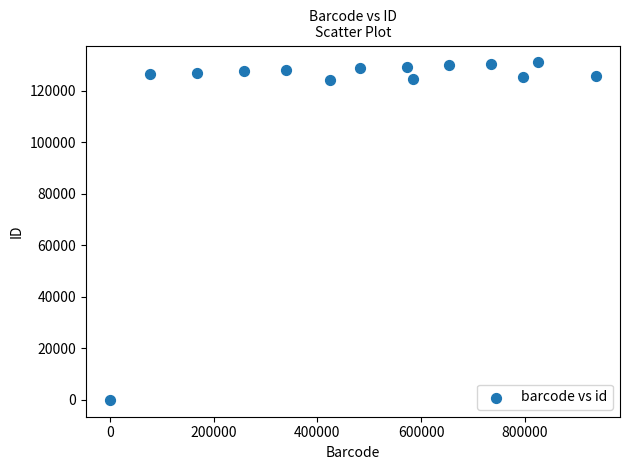

What is the range of X values (max minus min)?

936847